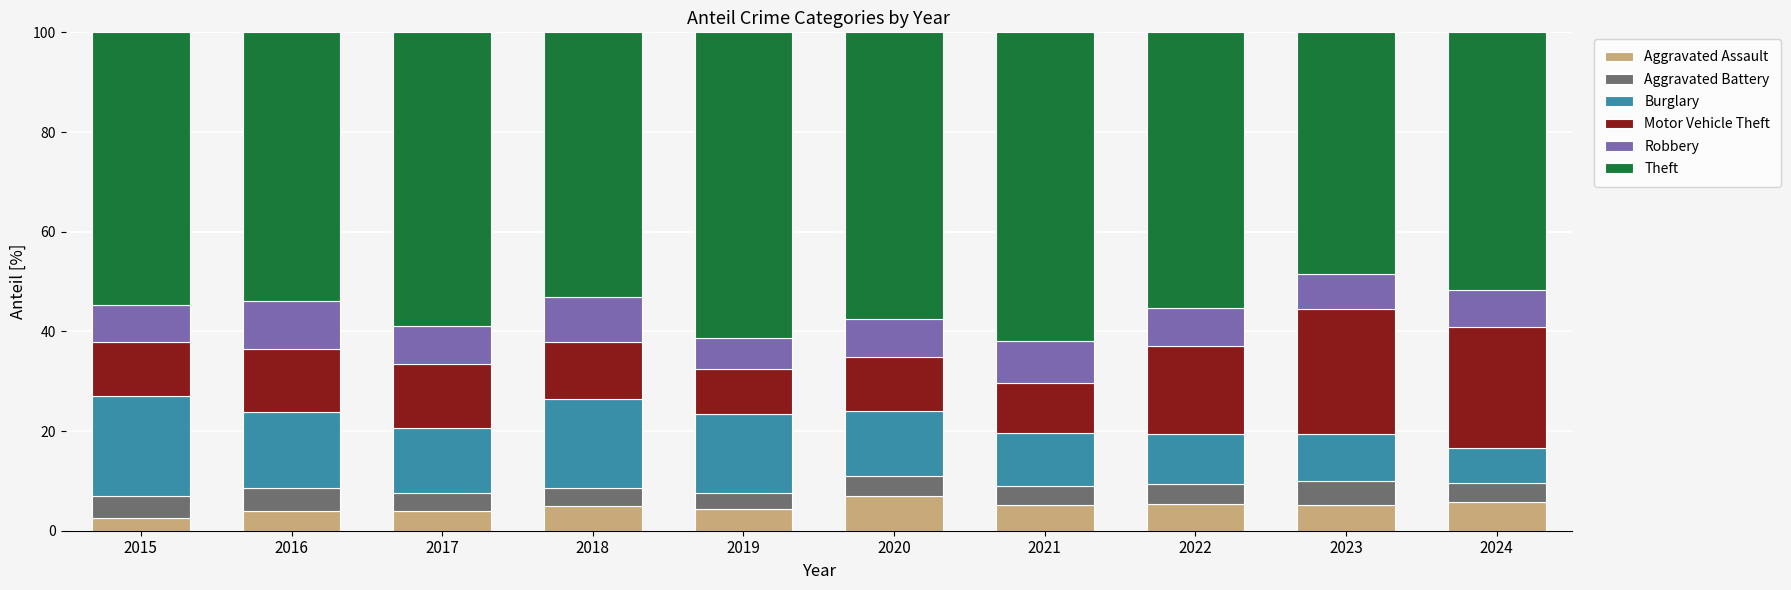

What is the sum of all Aggravated Assault values?

48.4